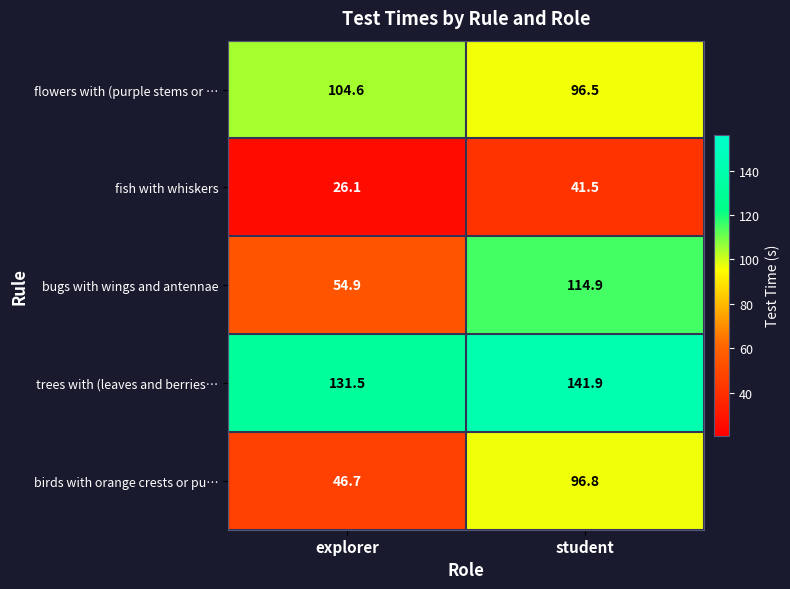

What is the sum of the fish with whiskers values at student and explorer?

67.6